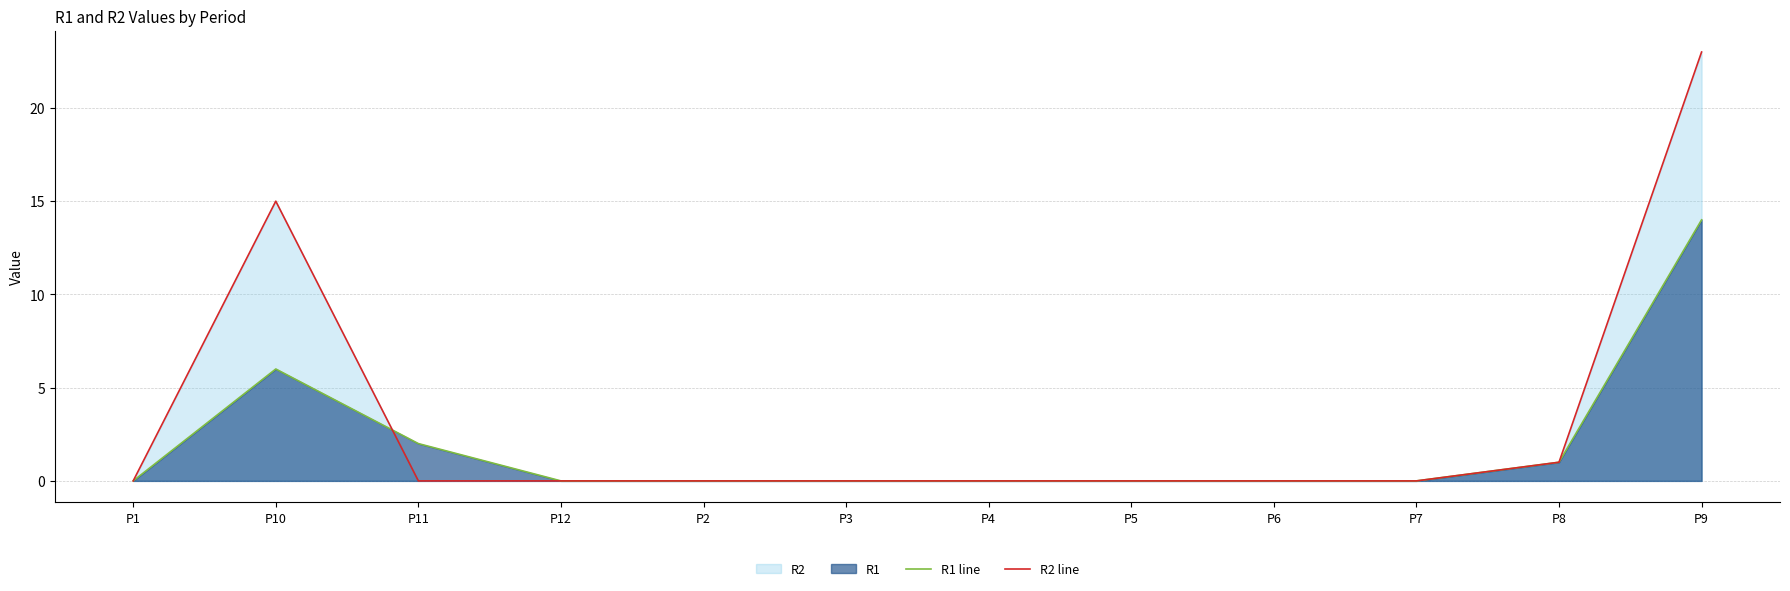

The value of R1 line at P5 is 0. True or false?

True